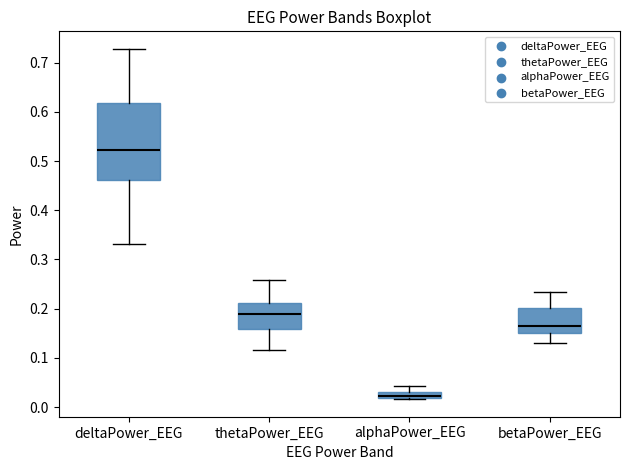

Comparing the boxes themselves (not the whiskers), which one is the tallest?

deltaPower_EEG